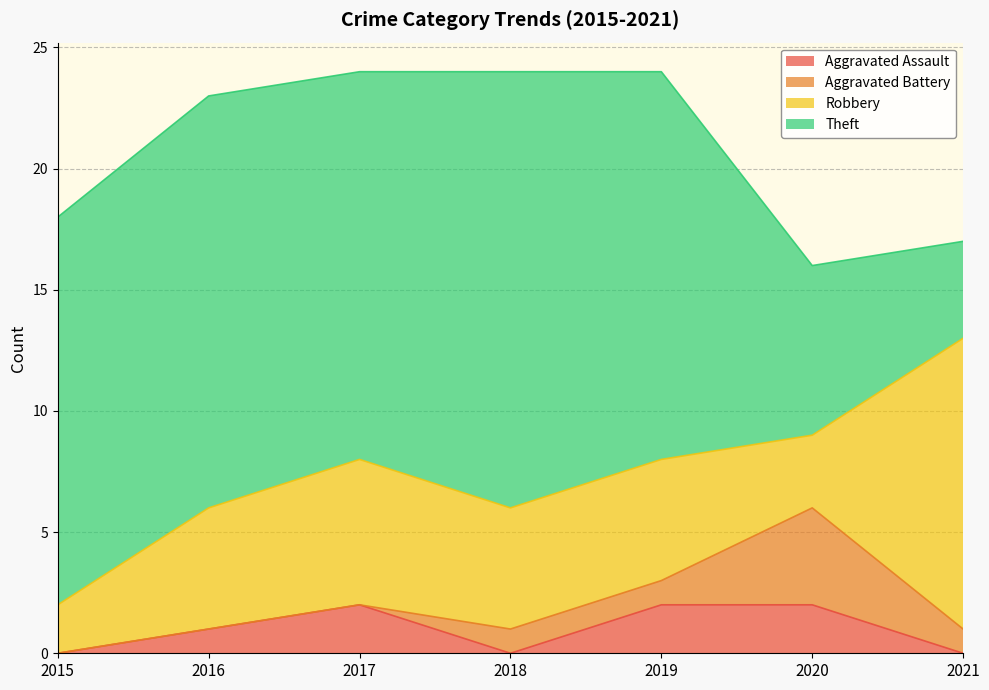

Reading left to right, transcribe all the data shown in this chart.

Aggravated Assault: 2015=0	2016=1	2017=2	2018=0	2019=2	2020=2	2021=0
Aggravated Battery: 2015=0	2016=0	2017=0	2018=1	2019=1	2020=4	2021=1
Robbery: 2015=2	2016=5	2017=6	2018=5	2019=5	2020=3	2021=12
Theft: 2015=16	2016=17	2017=16	2018=18	2019=16	2020=7	2021=4